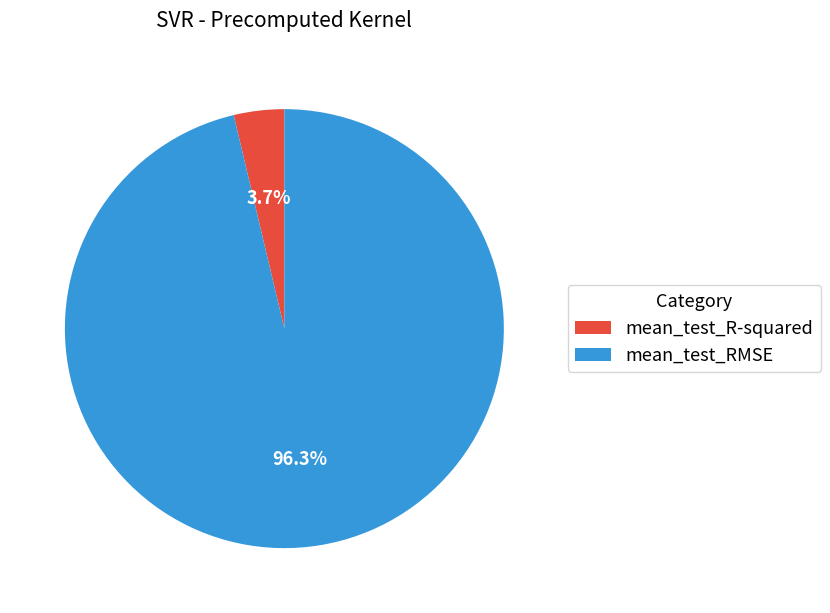

Is it true that mean_test_R-squared is 4% of the pie?

True